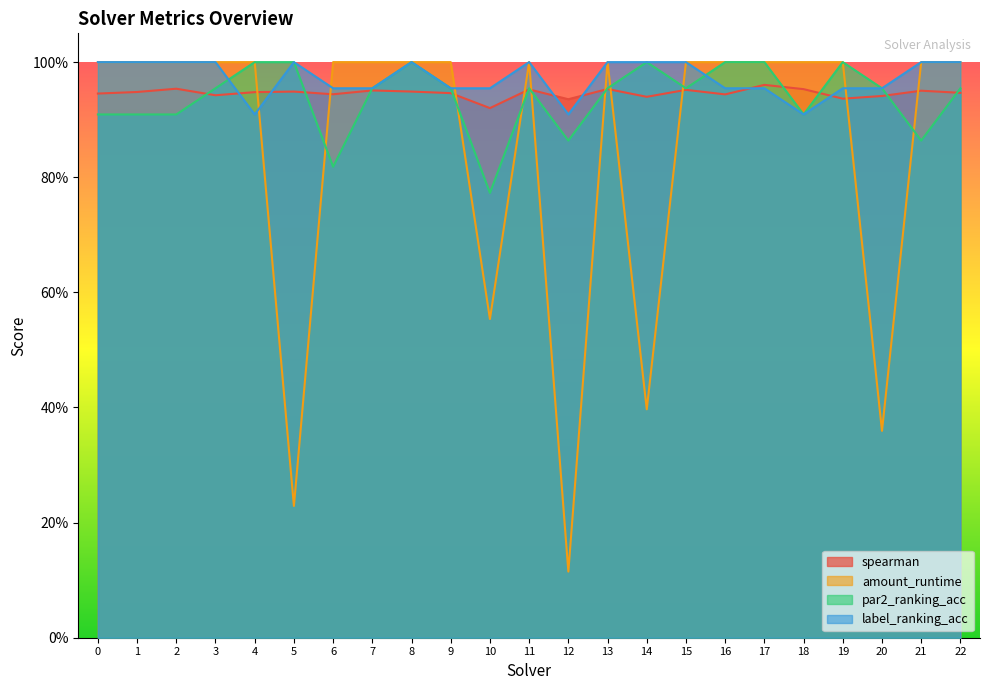

What is the maximum value for spearman?

1.0